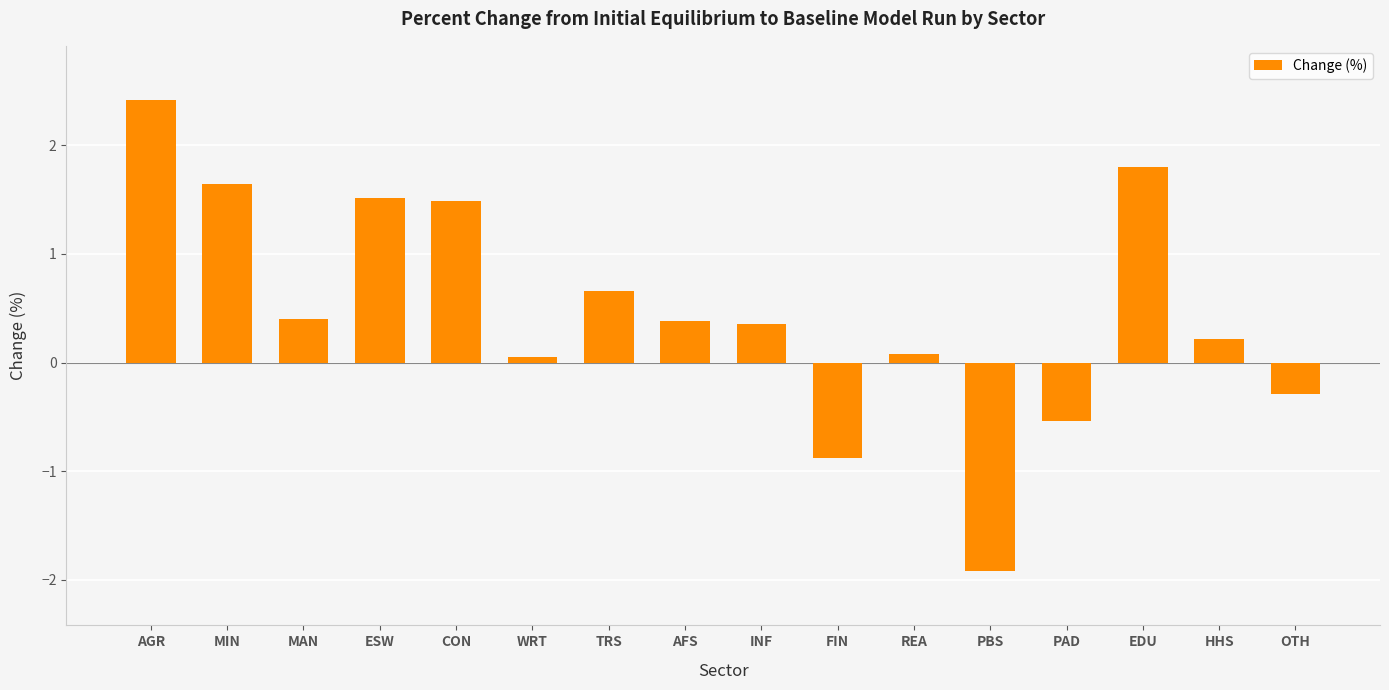

What is the label of the 10th bar from the left?

FIN